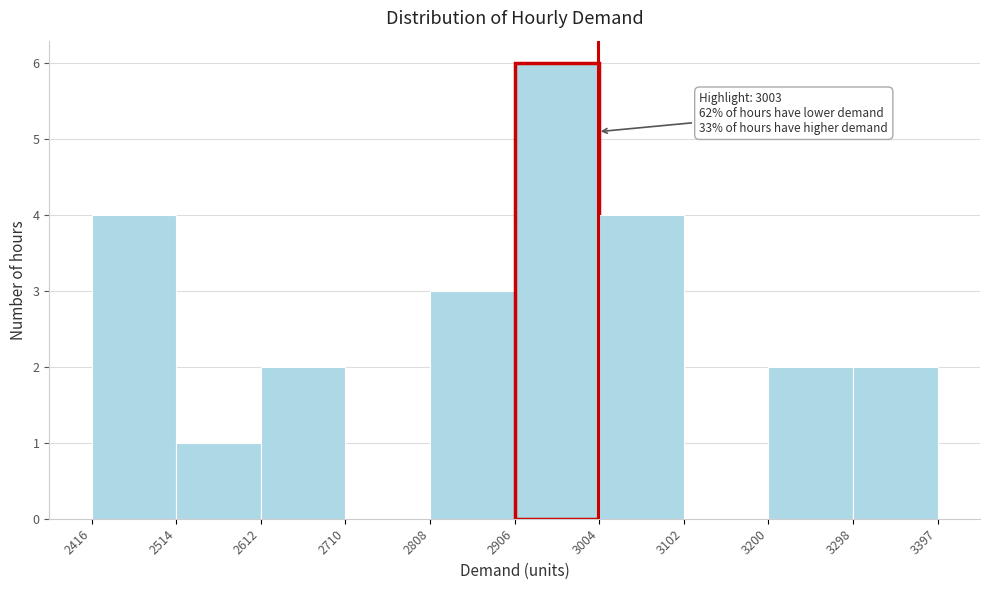

Which range on the x-axis has the tallest bar?

2906 to 3004